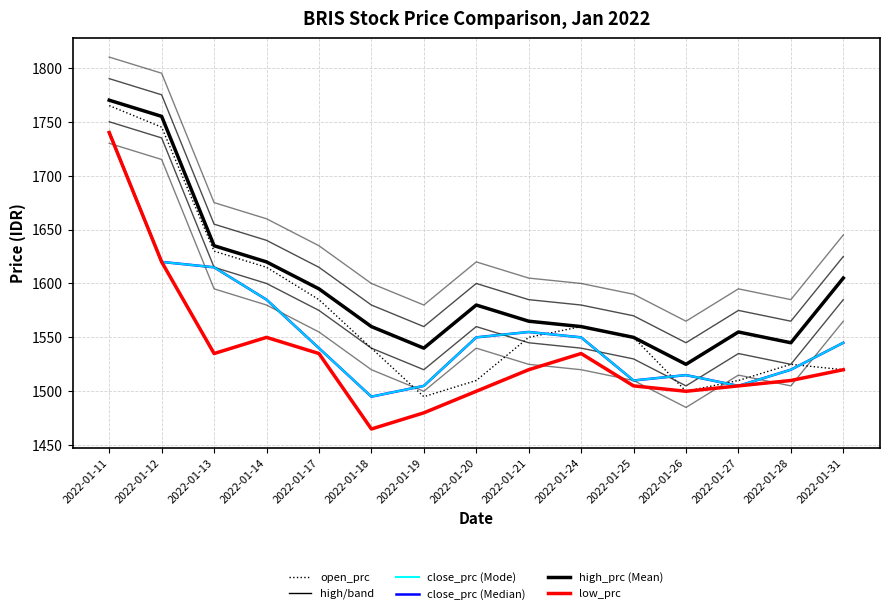

Which label corresponds to the smallest value in the chart?

2022-01-18